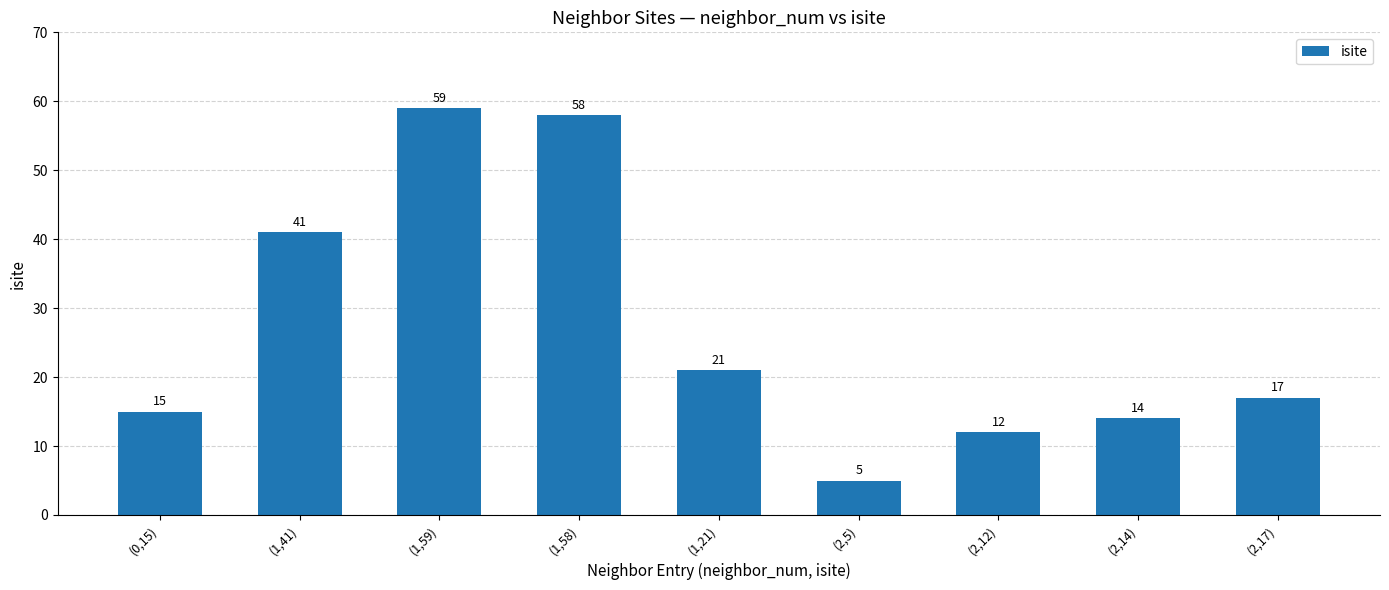

What is the difference between the maximum and minimum values?

54